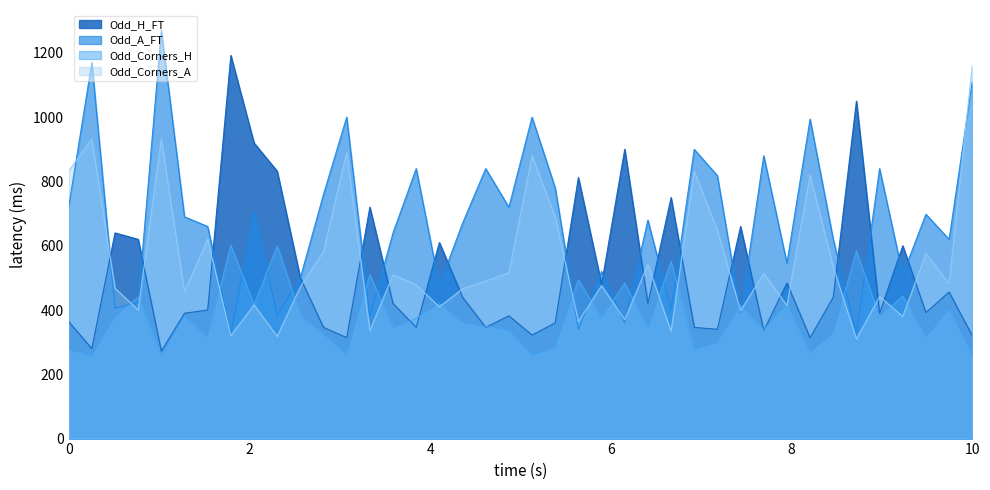

What is the sum of all Odd_H_FT values?

20506.0